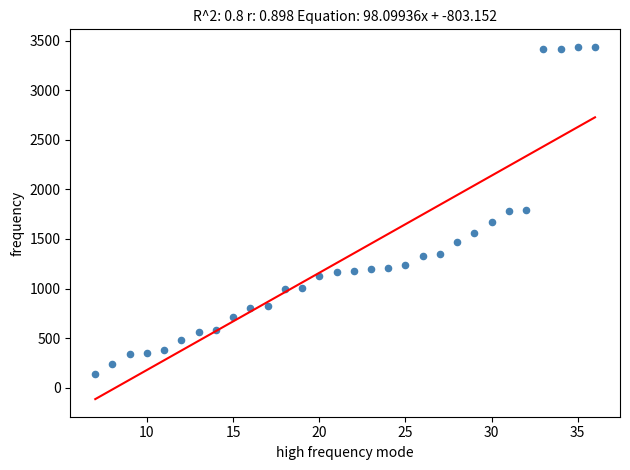

What is the range of X values (max minus min)?

29.0